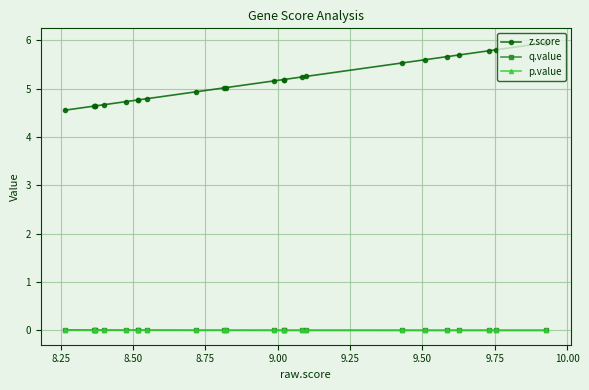

Which series has the largest range (max minus min)?

z.score